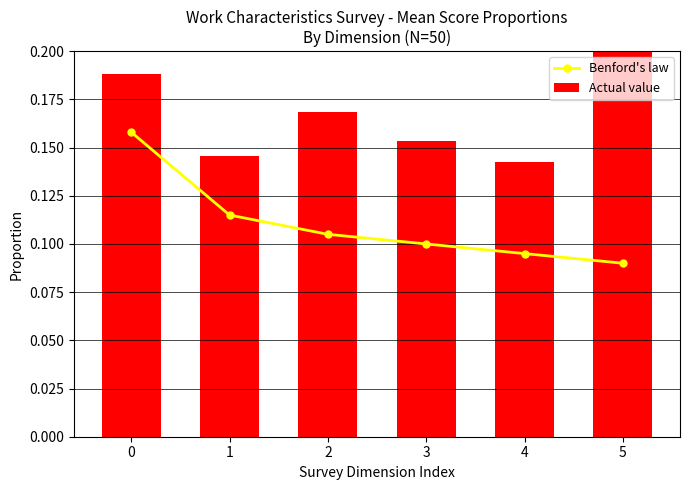

Between 5 and 4, which is larger?

4